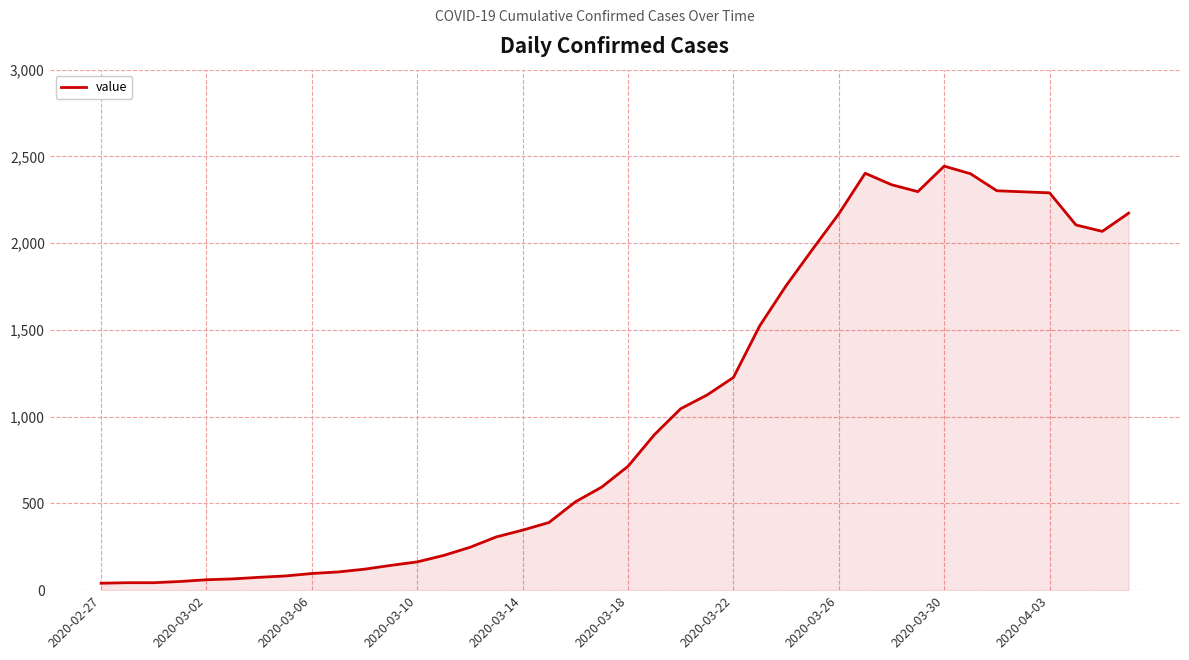

What is the maximum value shown in the chart?

2444